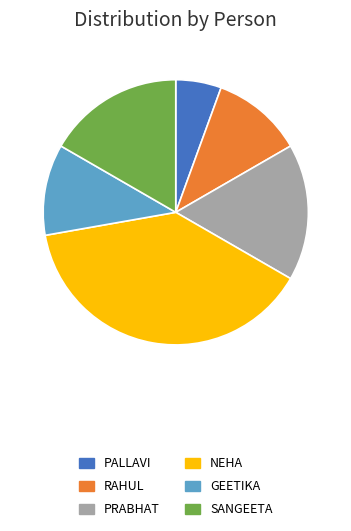

Does any single category account for the majority?

No